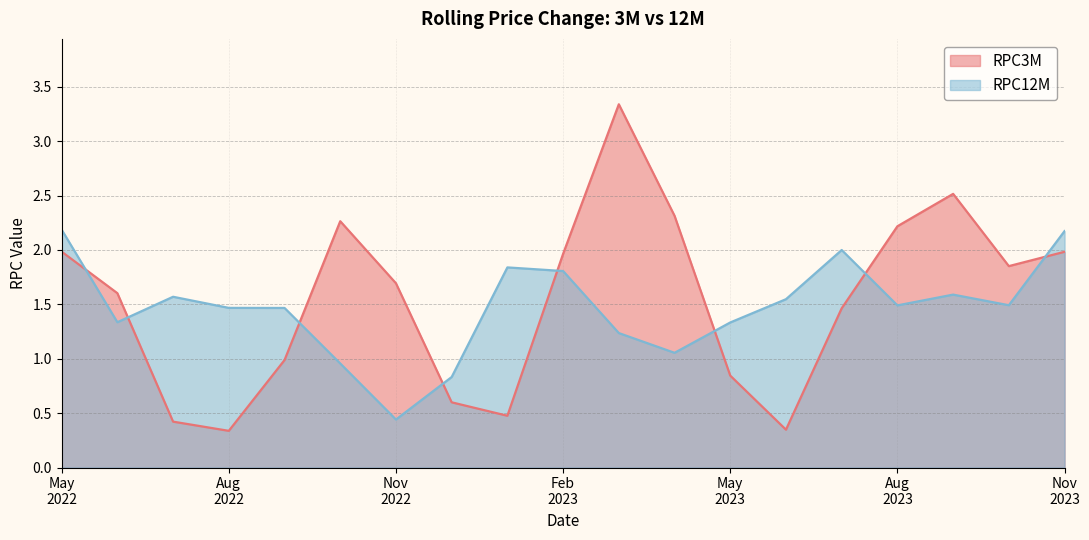

List the series in order of their peak value, highest first.

RPC3M, RPC12M